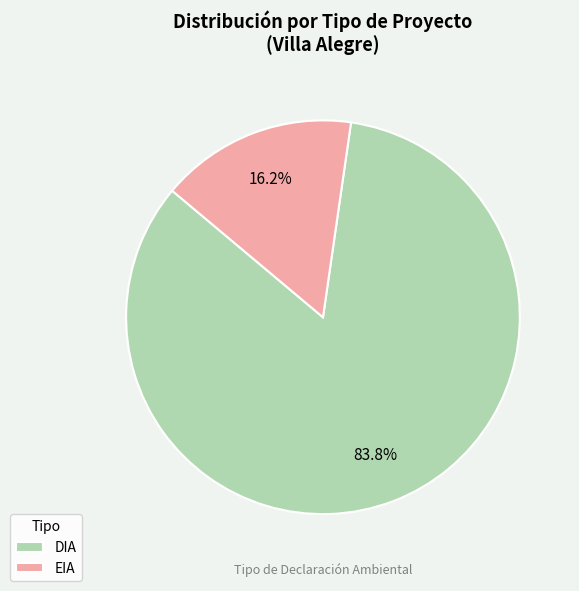

What percentage is NOT represented by DIA?

16.2%